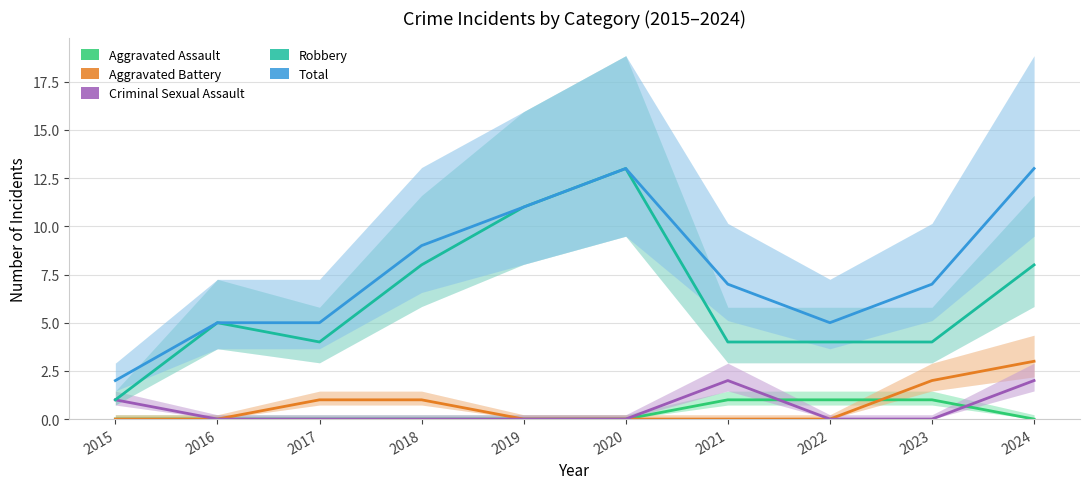

Reading left to right, extract all data points from this chart.

Aggravated Assault: 0	0	0	0	0	0	1	1	1	0
Aggravated Battery: 0	0	1	1	0	0	0	0	2	3
Criminal Sexual Assault: 1	0	0	0	0	0	2	0	0	2
Robbery: 1	5	4	8	11	13	4	4	4	8
Total: 2	5	5	9	11	13	7	5	7	13